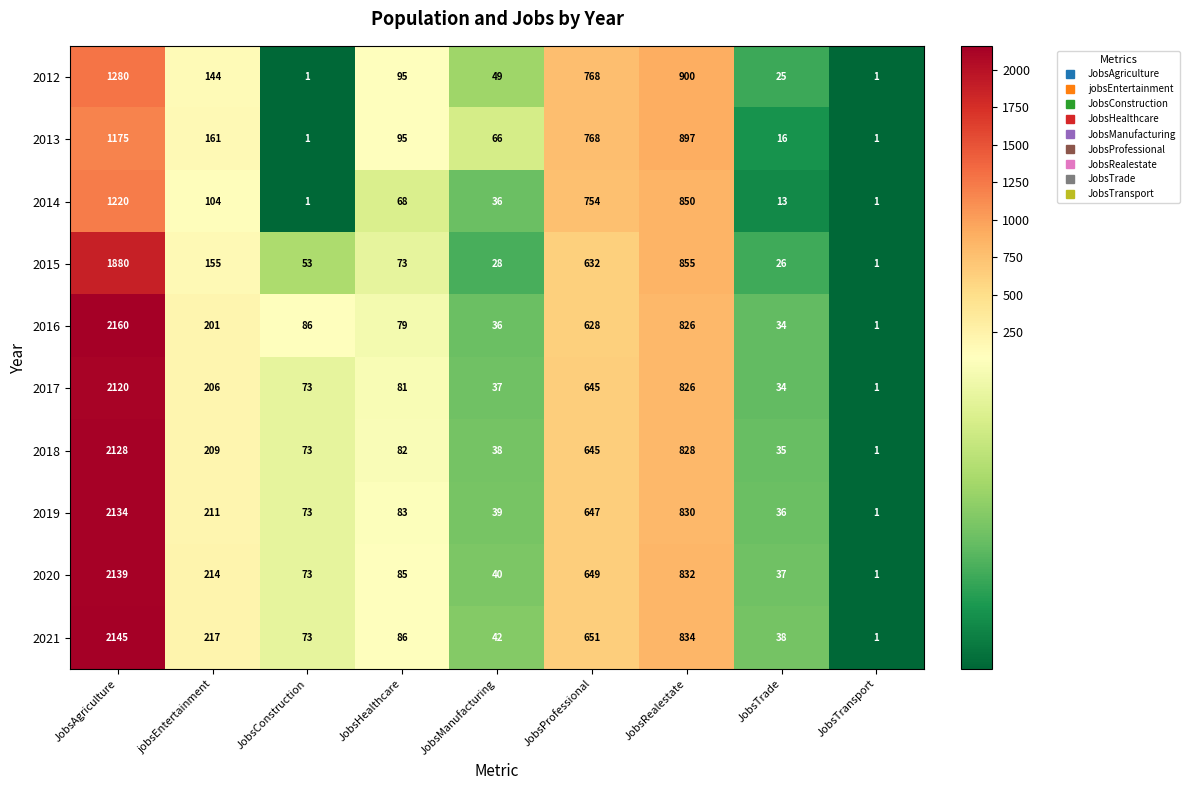

True or false: 2014 has a value of 850 at JobsRealestate.

True